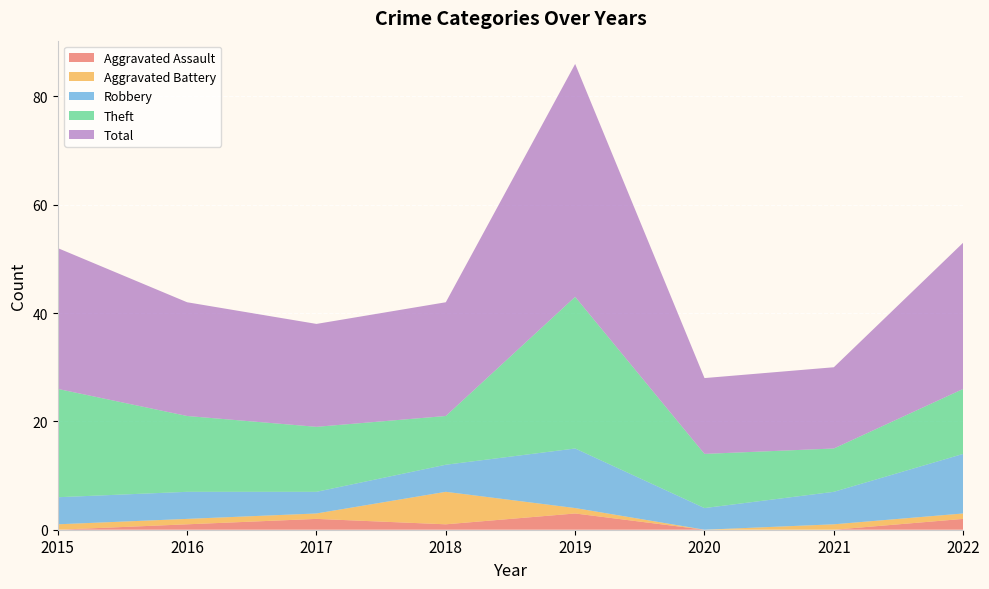

Reading right to left, what are all the values shown in this chart?

Aggravated Assault: 2	0	0	3	1	2	1	0
Aggravated Battery: 1	1	0	1	6	1	1	1
Robbery: 11	6	4	11	5	4	5	5
Theft: 12	8	10	28	9	12	14	20
Total: 27	15	14	43	21	19	21	26